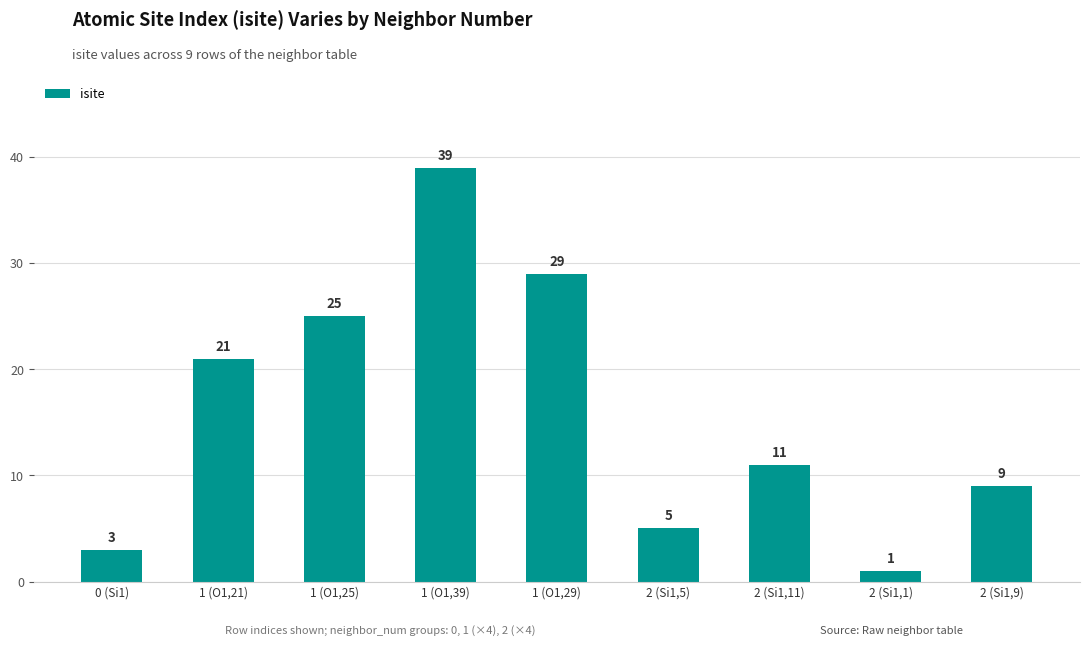

How many bars are there in total?

9